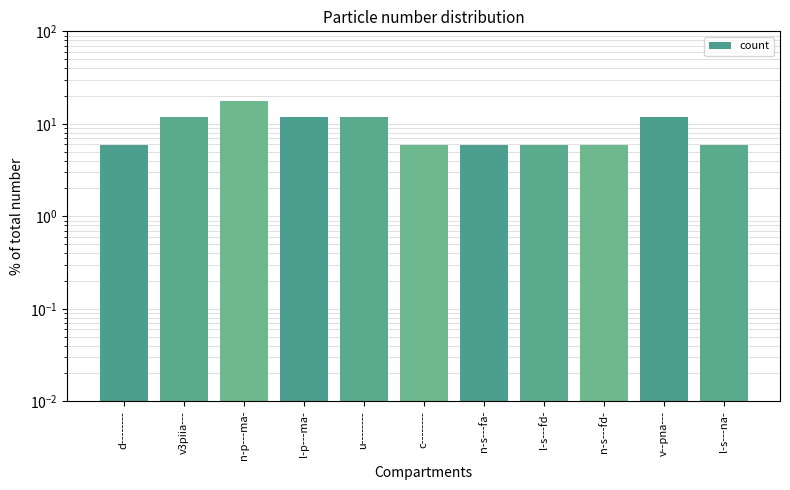

Reading left to right, list all the values displayed in this chart.

d--------=5.9	v3piia---=11.8	n-p---ma-=17.6	l-p---ma-=11.8	u--------=11.8	c--------=5.9	n-s---fa-=5.9	l-s---fd-=5.9	n-s---fd-=5.9	v--pna---=11.8	l-s---na-=5.9